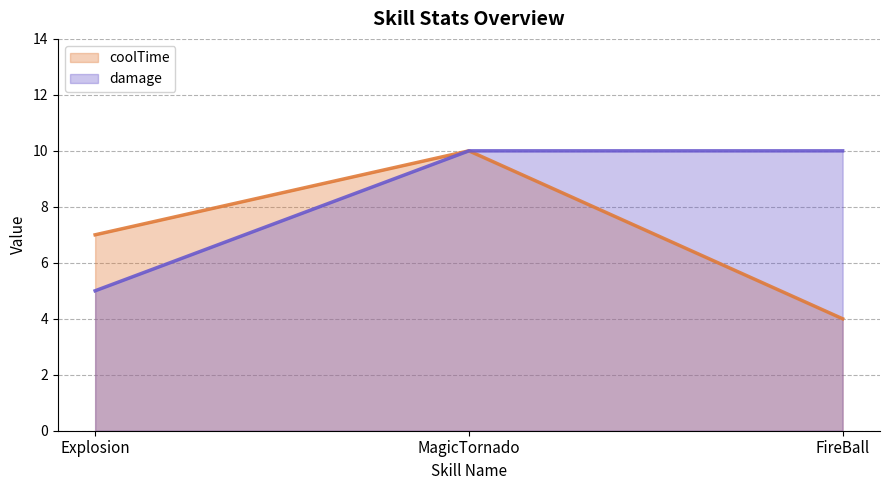

Reading left to right, list all the values displayed in this chart.

coolTime: 7	10	4
damage: 5	10	10